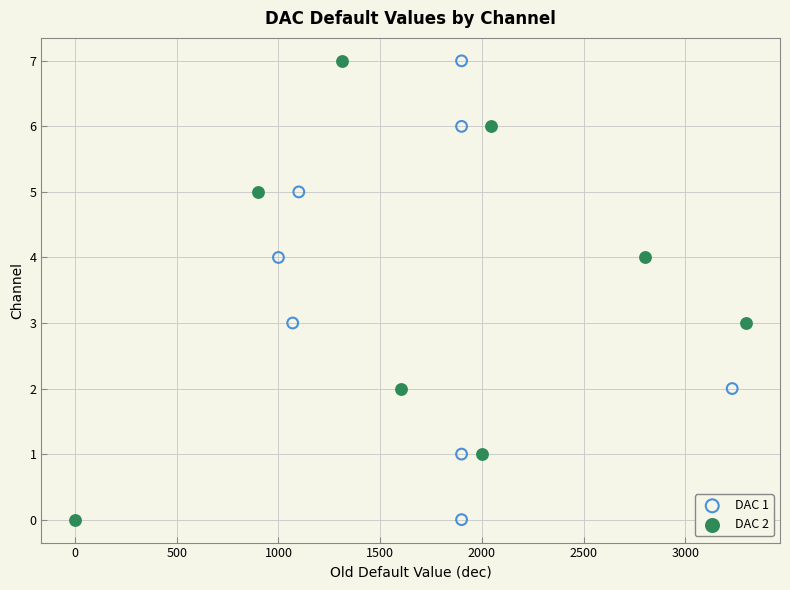

What are all the series names shown in the legend?

DAC 1, DAC 2